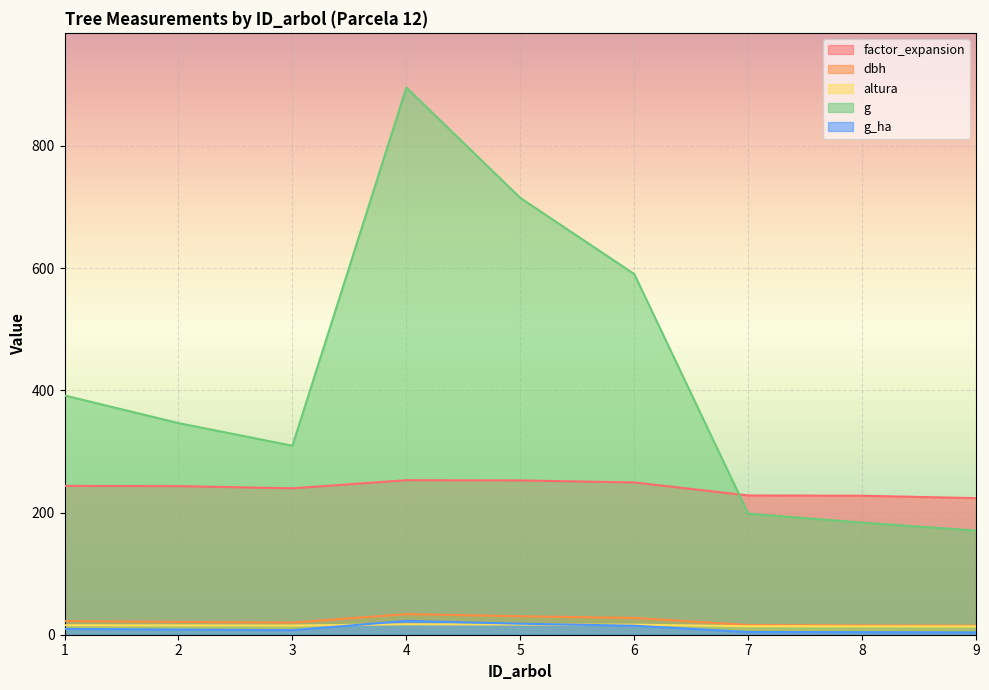

How many lines are shown in the chart?

5